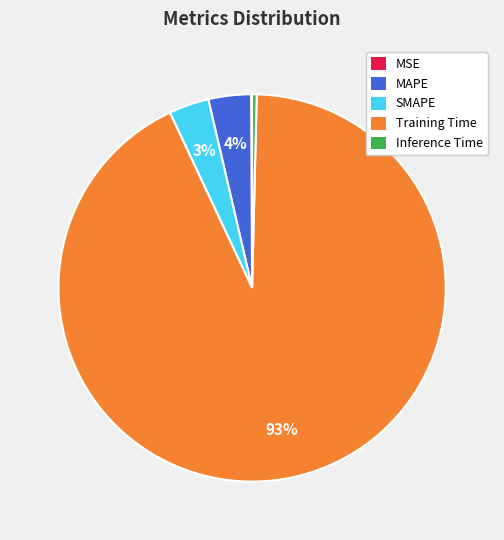

Combined, do SMAPE and MAPE account for over 50%?

No